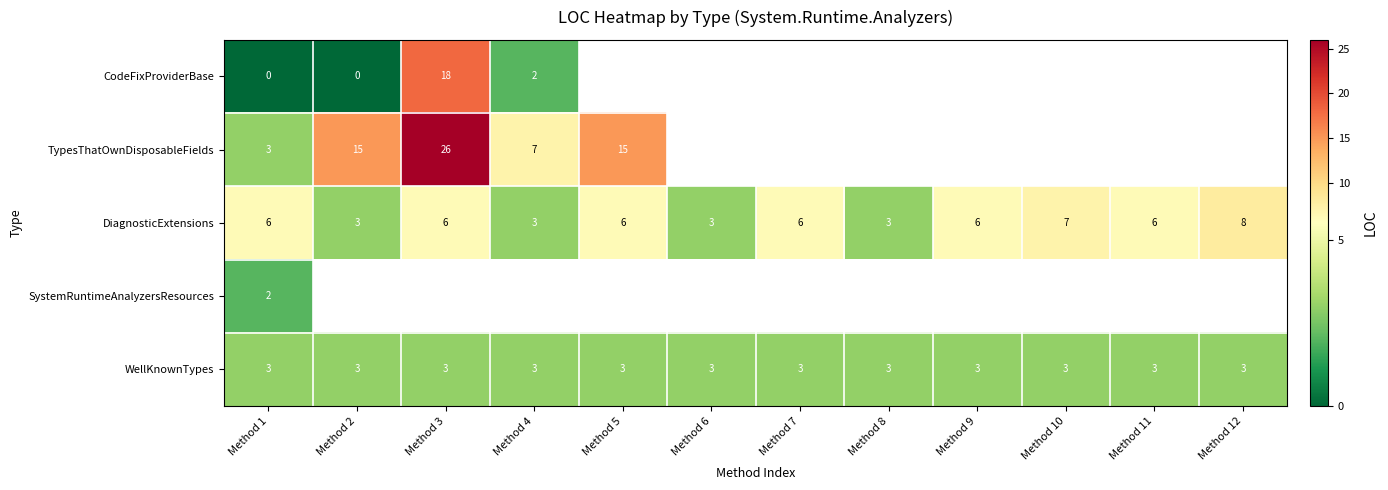

Which category has the highest value across all series?

Method 3